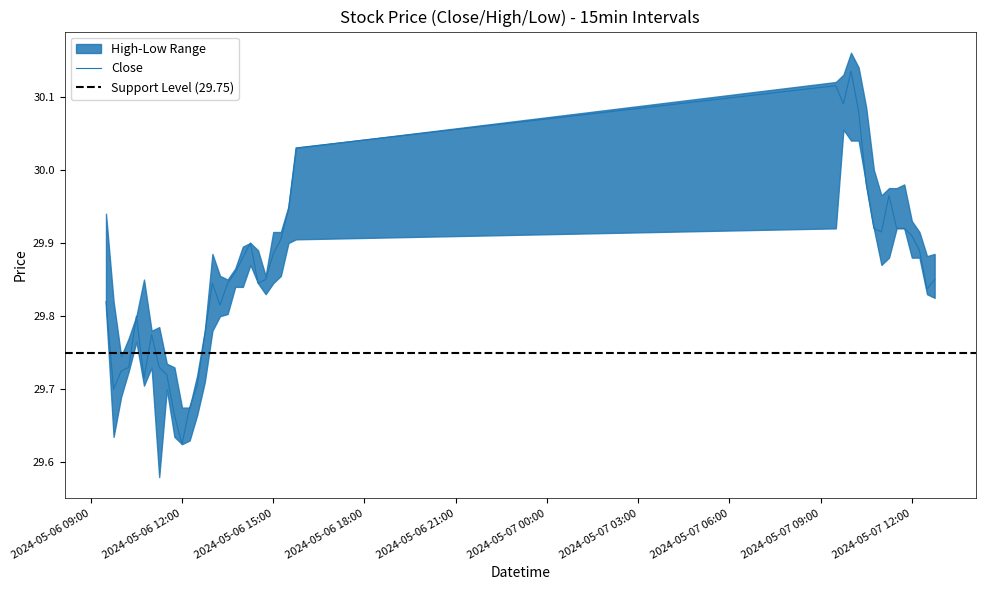

True or false: High and Low cross at least once.

False